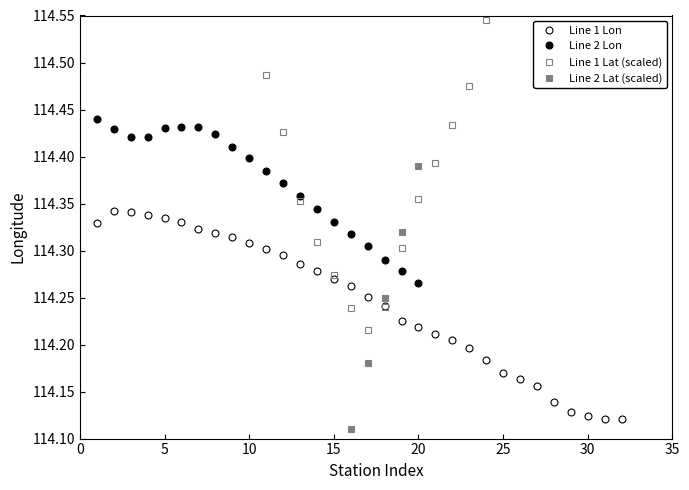

What is the average value of the Lon series?

114.2